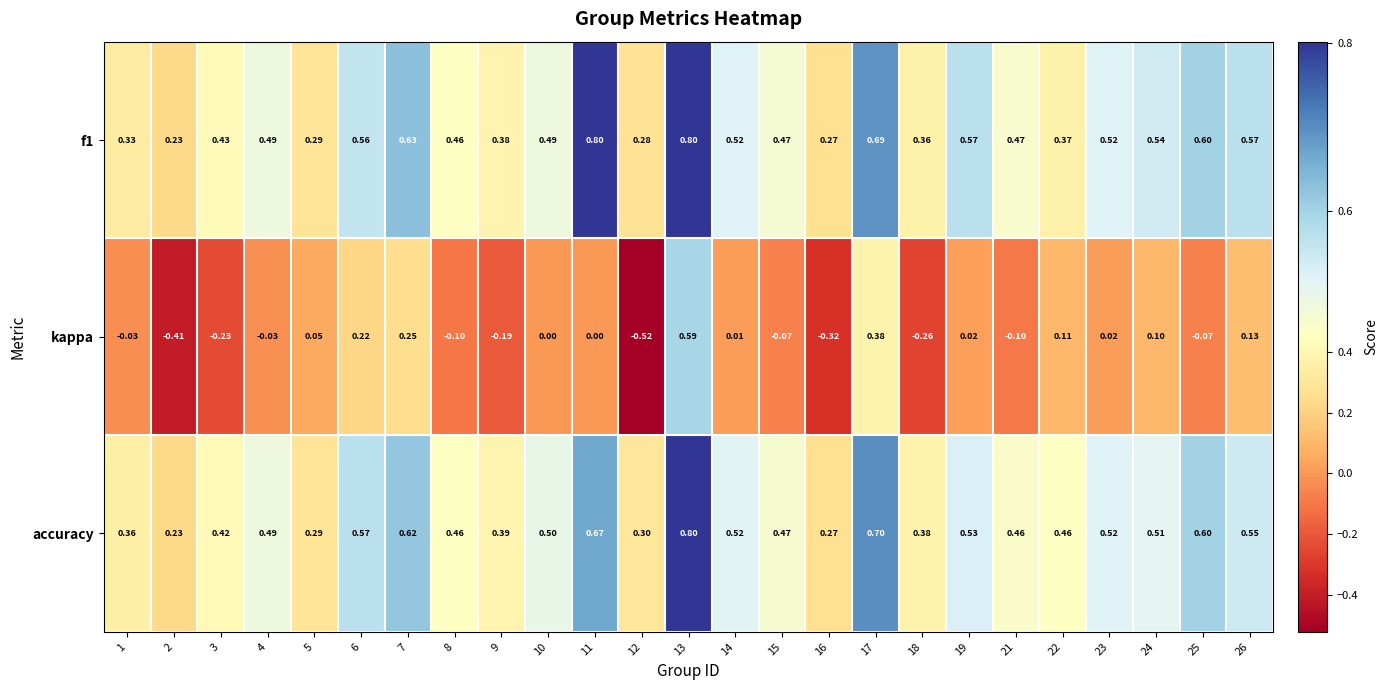

Is the value of accuracy at 23 greater than the value of f1 at 13?

No